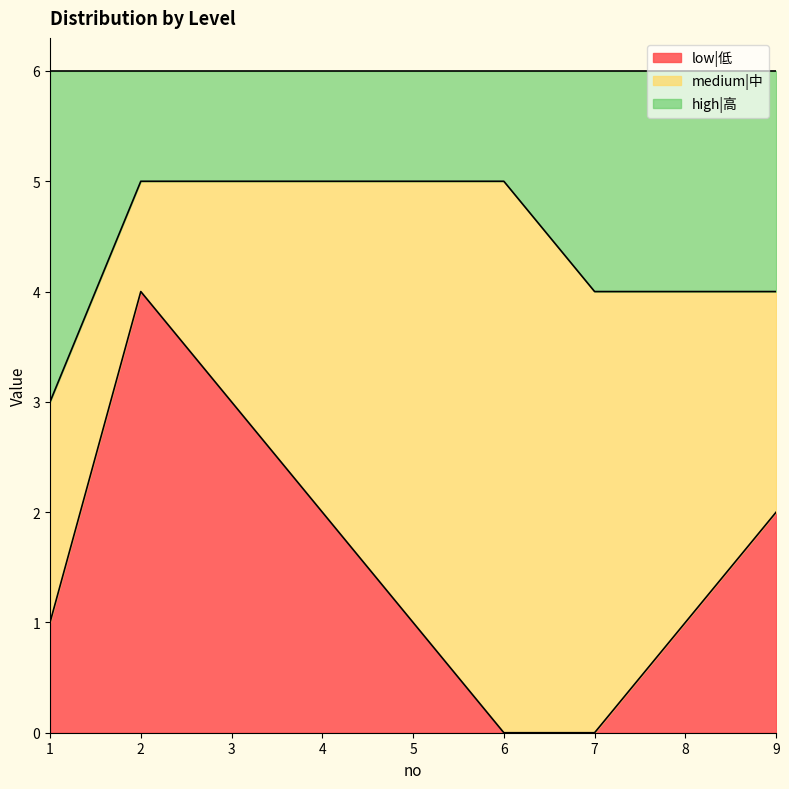

Does the chart display data point markers on the line(s)?

No